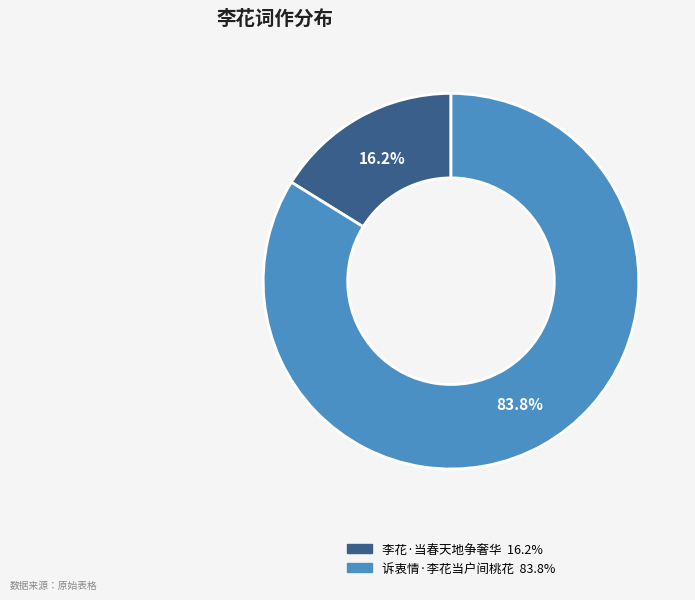

What is the total percentage of 李花·当春天地争奢华 and 诉衷情·李花当户间桃花?

100.0%